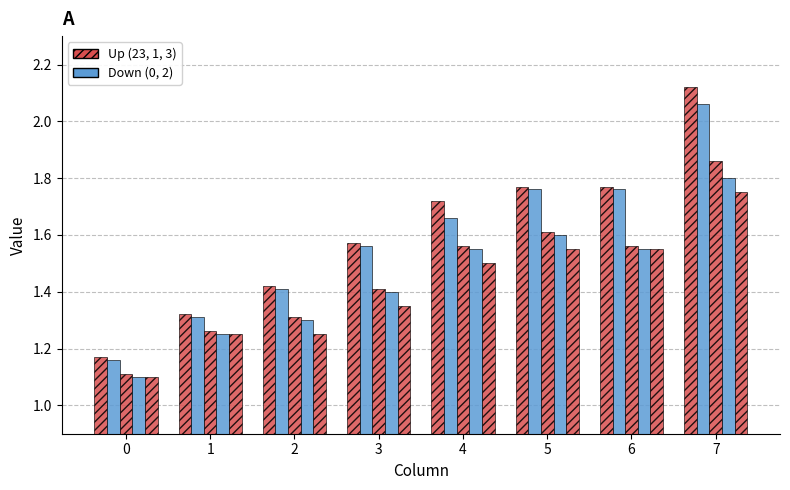

How many groups of bars are there?

8